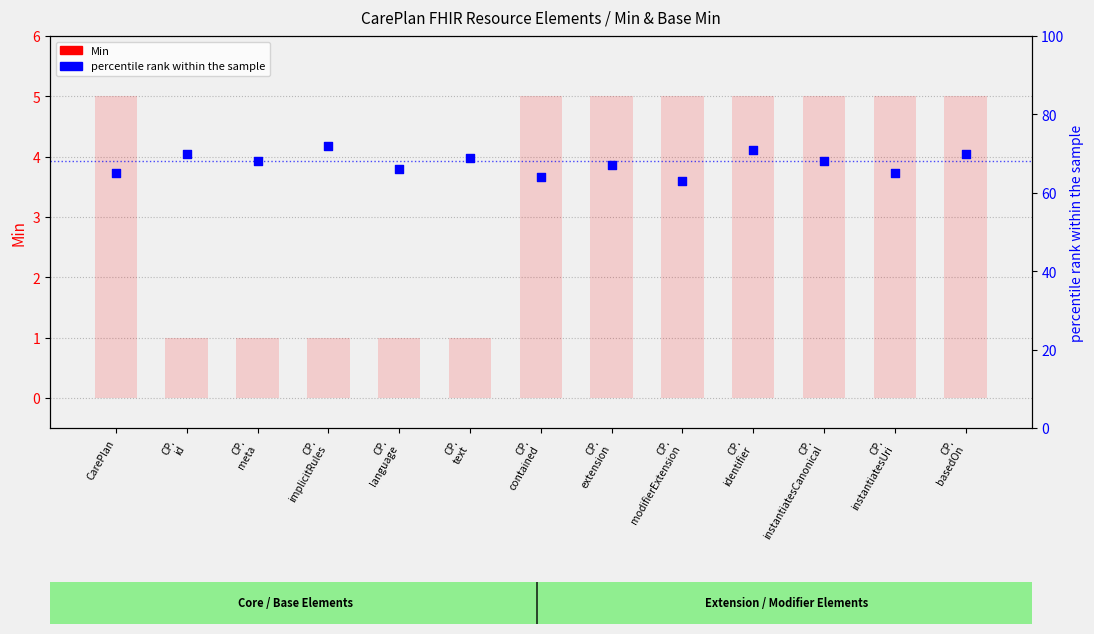

Is the value of percentile rank within the sample at CarePlan greater than the value of Min at CP.
instantiatesCanonical?

Yes